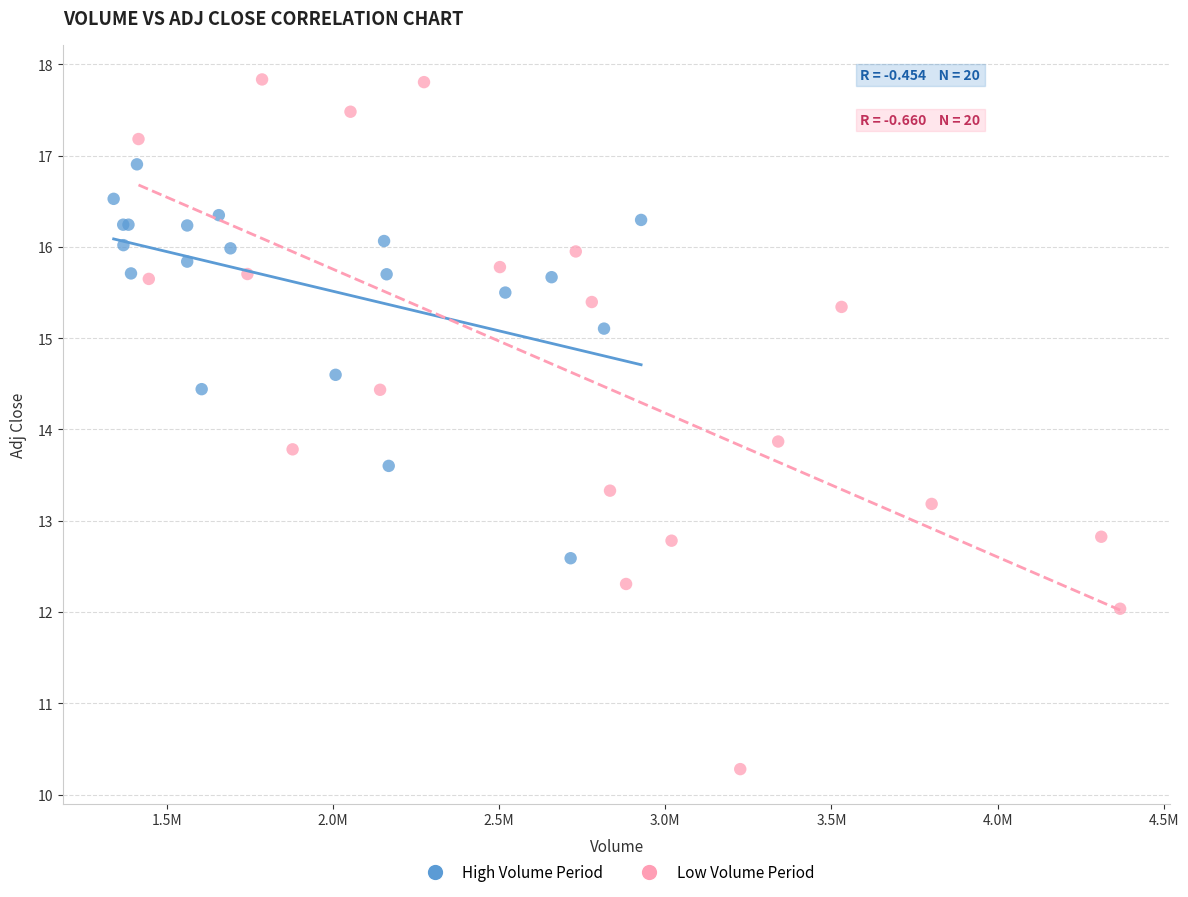

What are all the series names shown in the legend?

High Volume Period, Low Volume Period